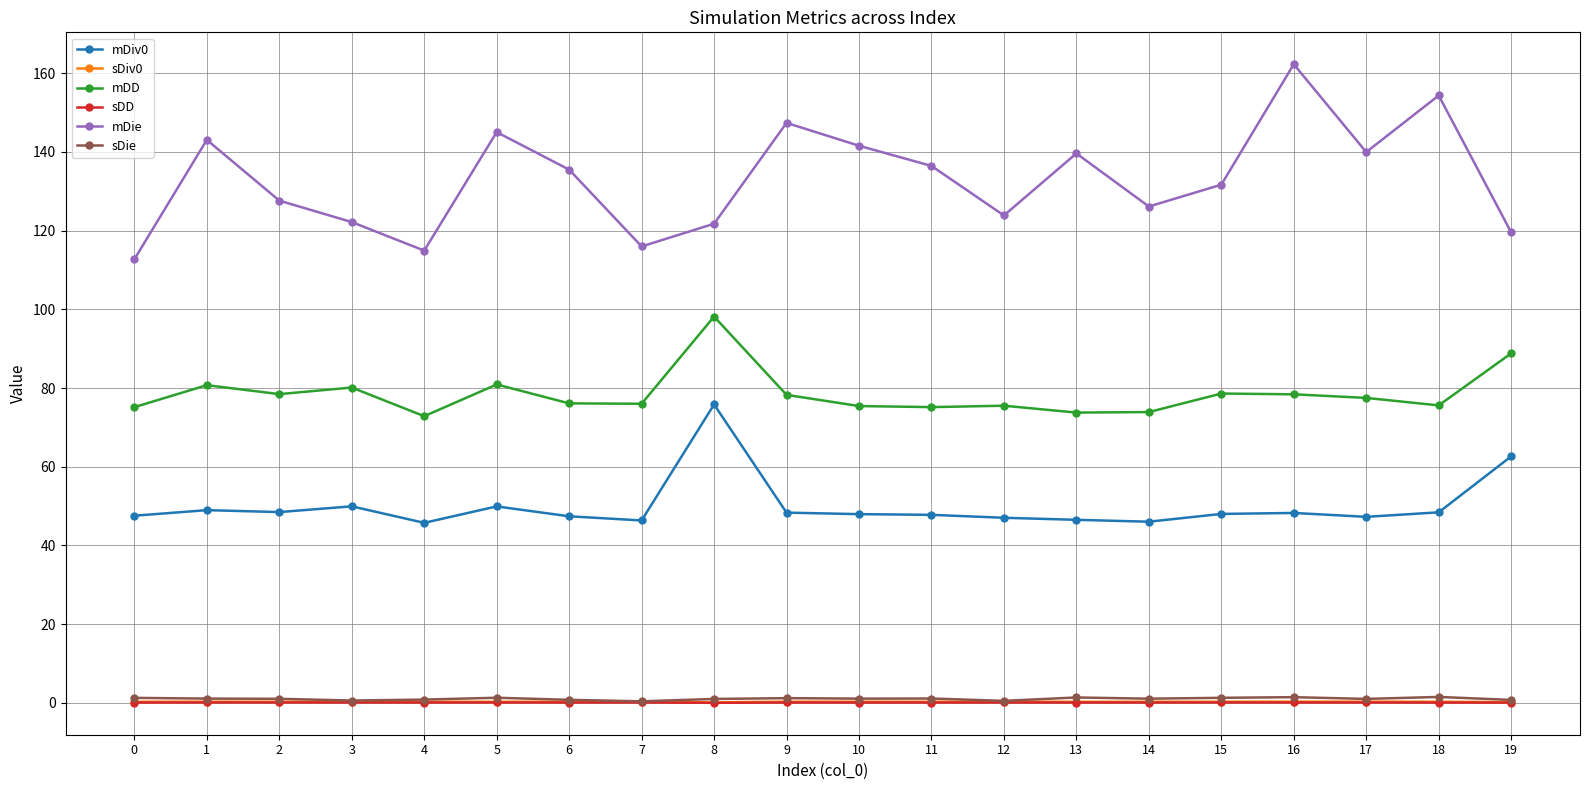

True or false: sDiv0 and mDie cross at least once.

False